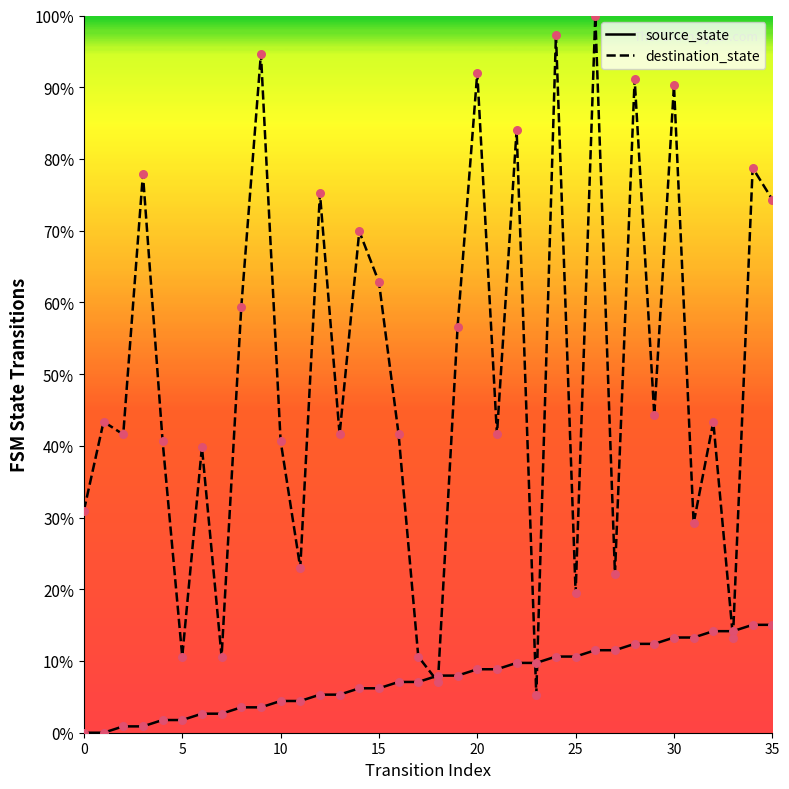

What is the total value across all series at 9?

98.2